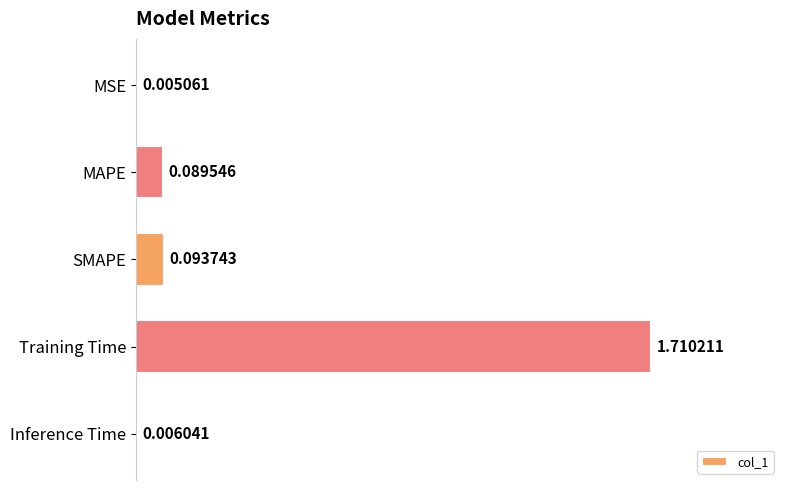

What is the sum of all values?

1.9